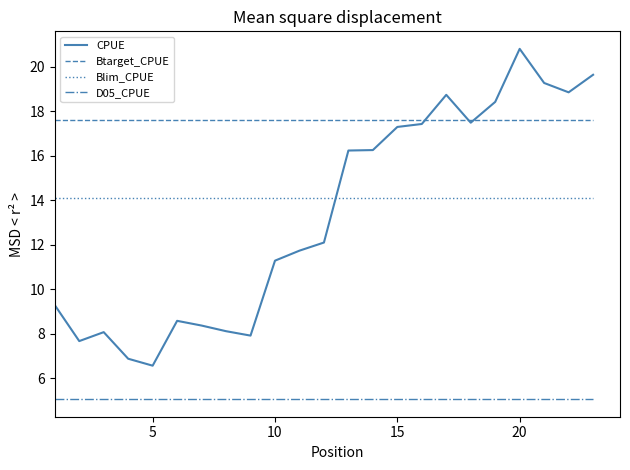

What is the difference between the maximum and minimum values in the CPUE series?

14.3